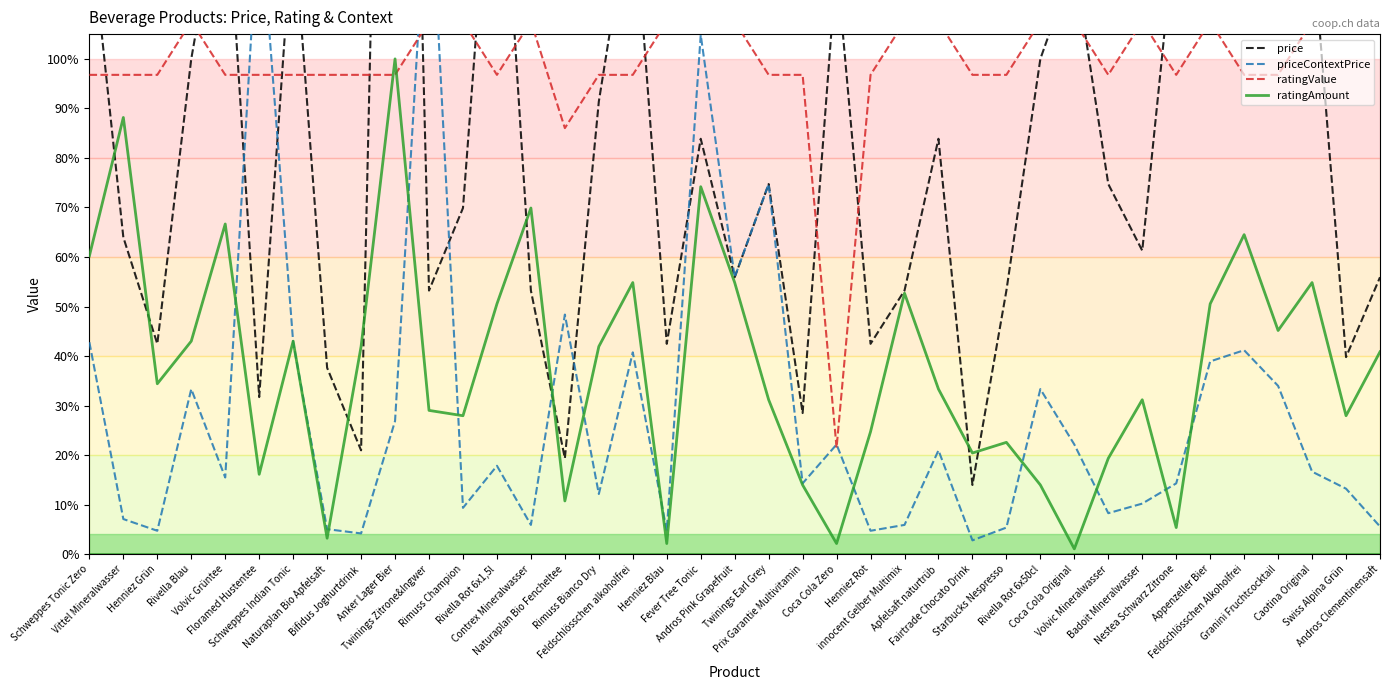

At which label does ratingAmount first exceed 32?

Schweppes Tonic Zero